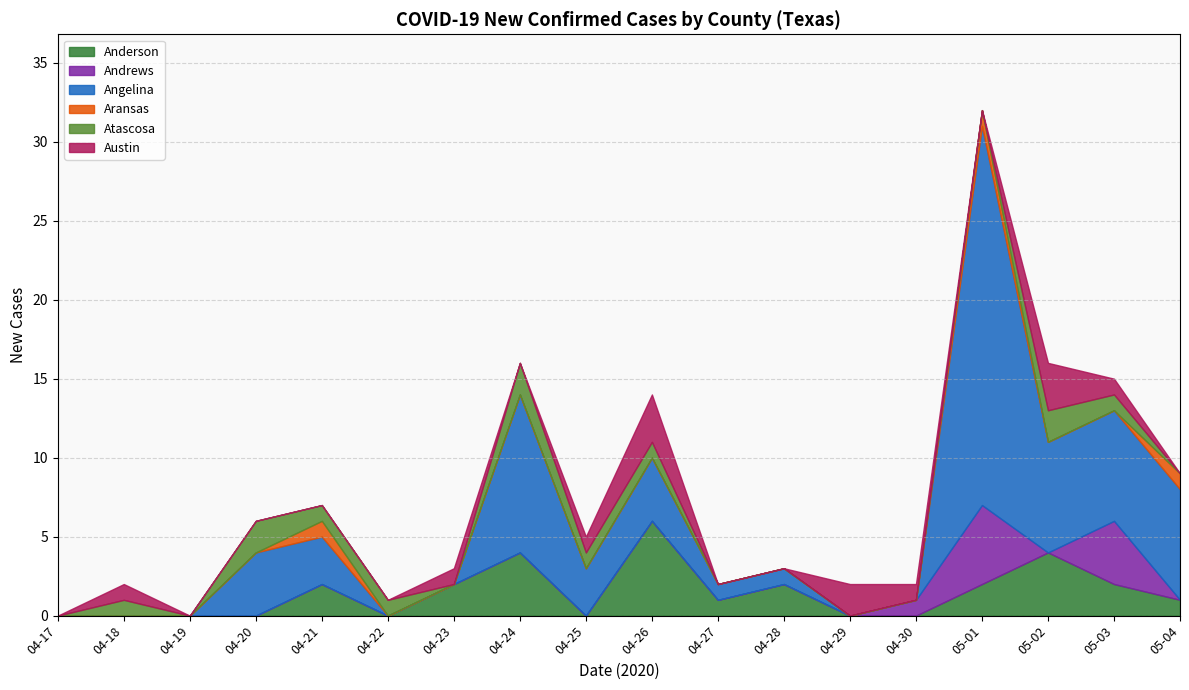

How many lines are shown in the chart?

6